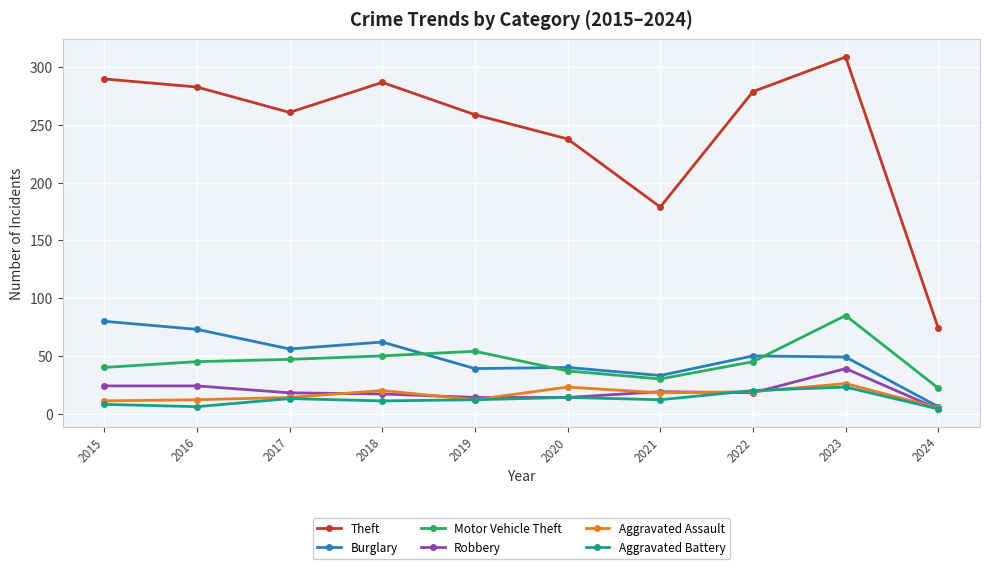

At which category does the chart reach its peak across all series?

2023